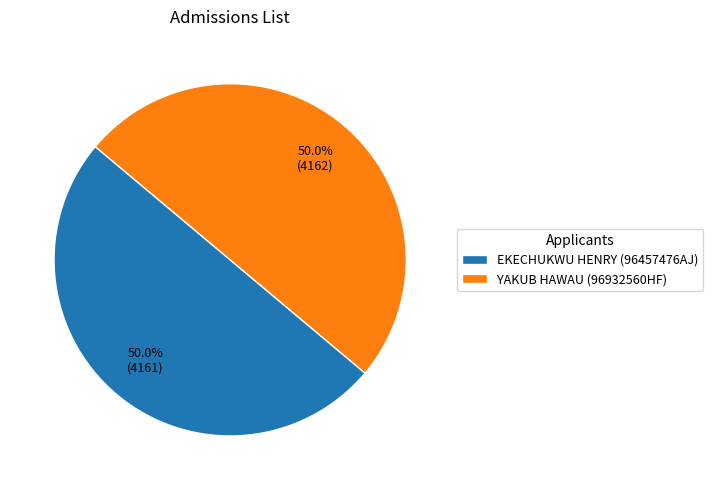

How many slices are in this pie chart?

2